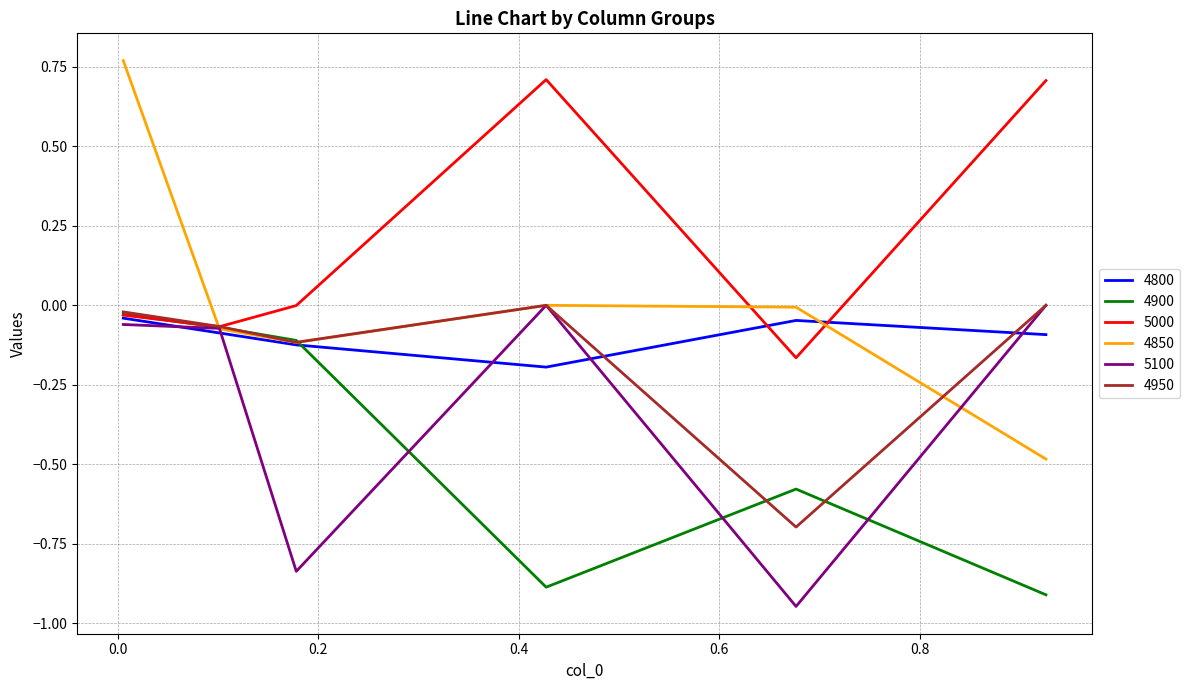

Which series has the largest total across all categories?

5000